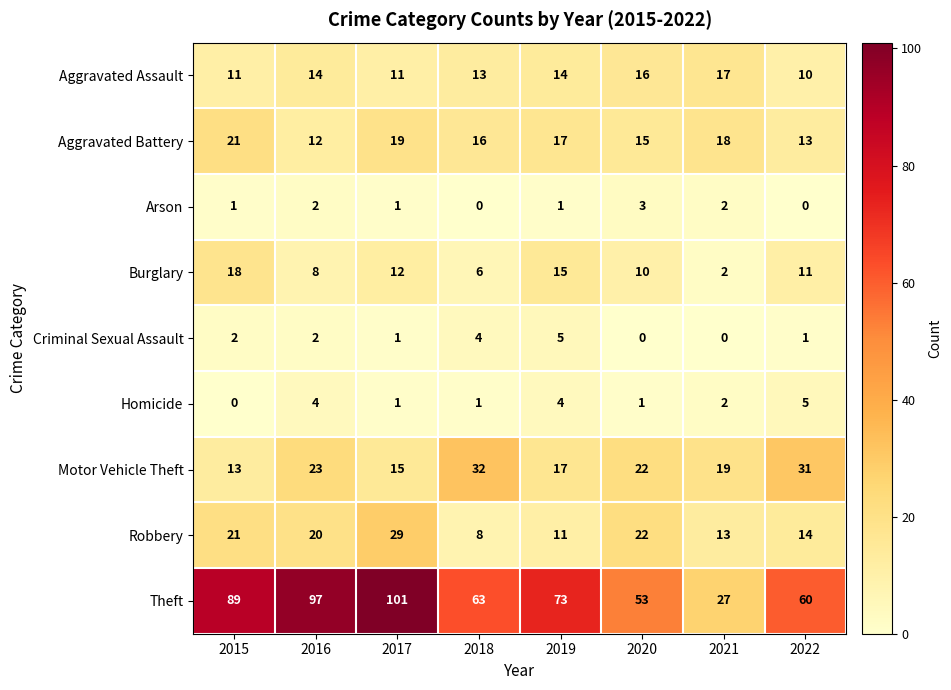

Read the Aggravated Battery value at 2020.

15